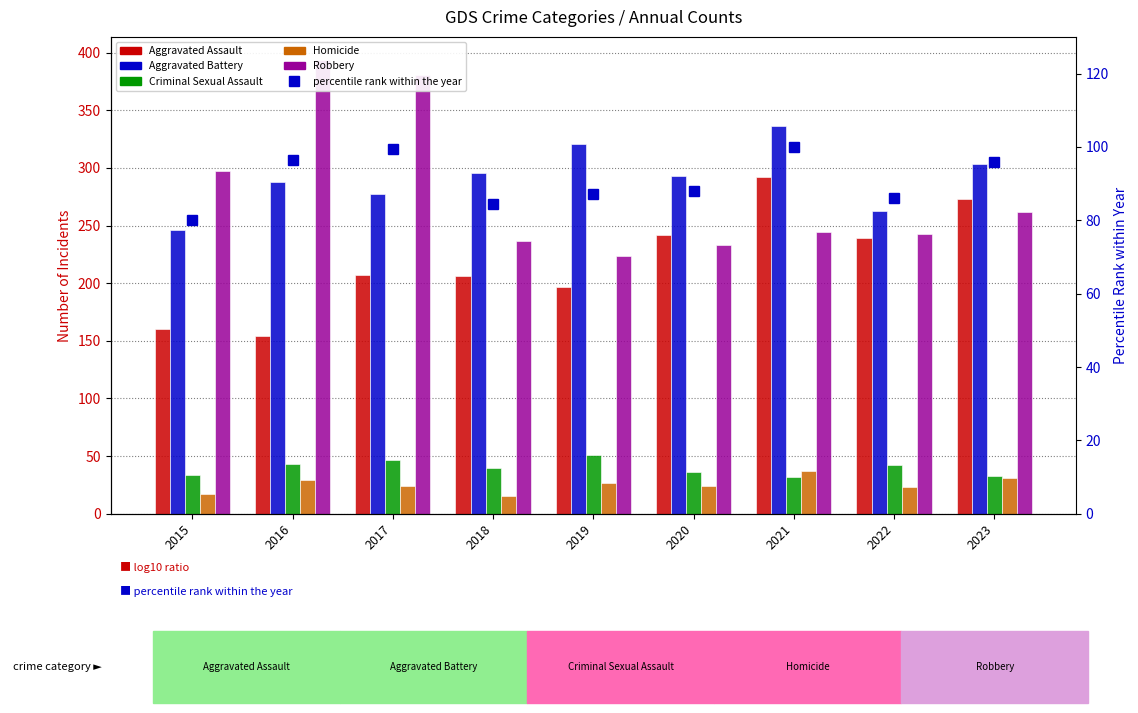

What is the value of the Robbery bar at the 2nd from the left?

394.0